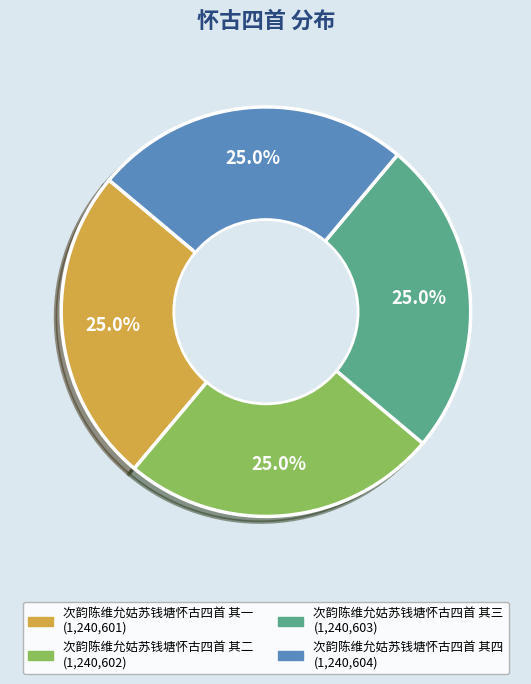

How many slices are in this pie chart?

4